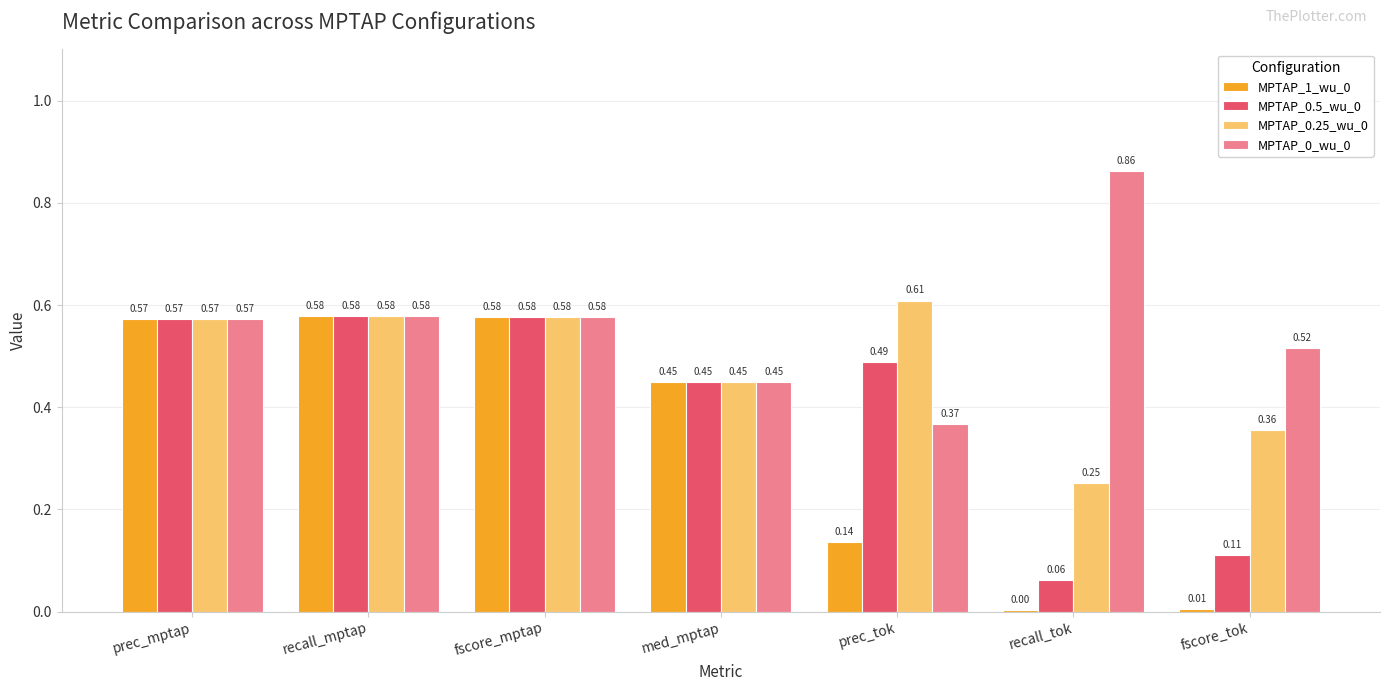

What is the total value across all series at med_mptap?

1.8